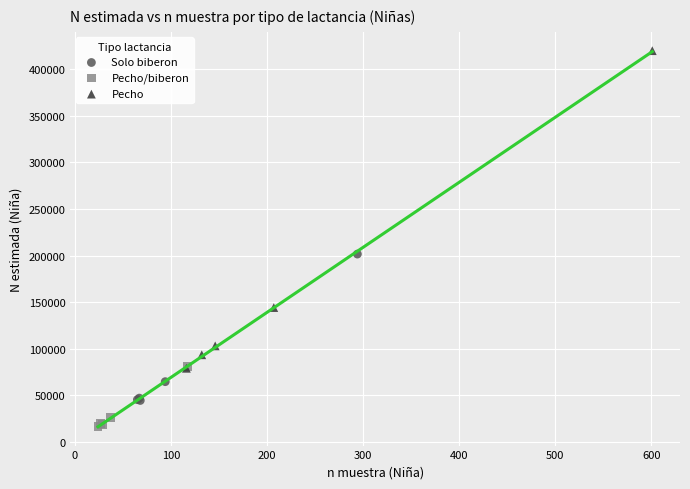

What are all the series names shown in the legend?

Solo biberon, Pecho/biberon, Pecho